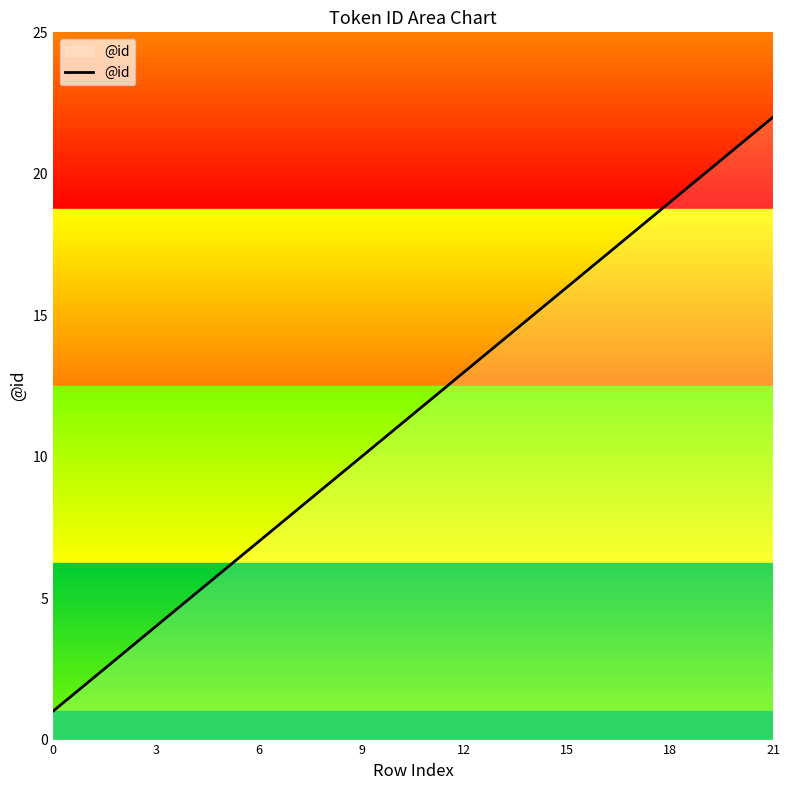

What is the maximum value shown in the chart?

22